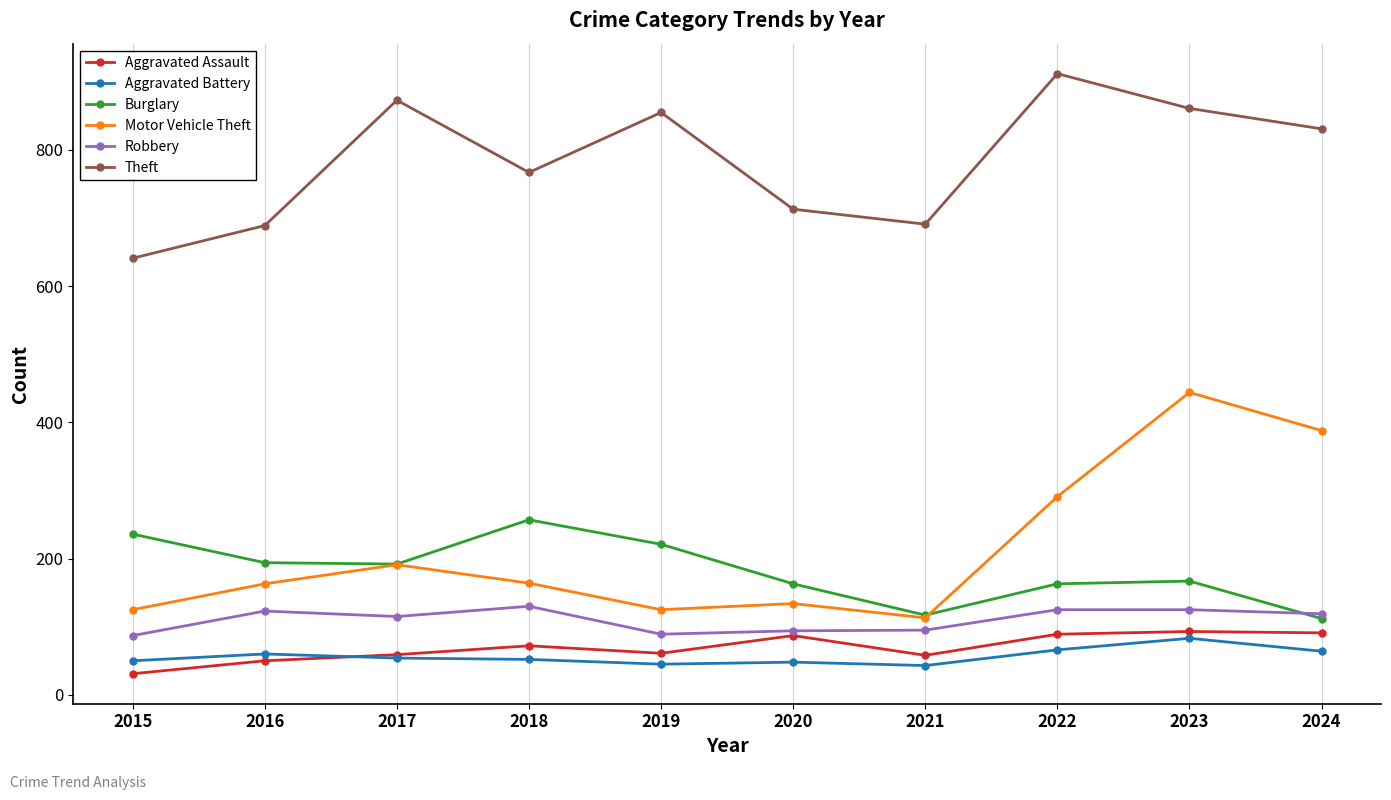

The Motor Vehicle Theft series shows 113 at 2021. True or false?

True